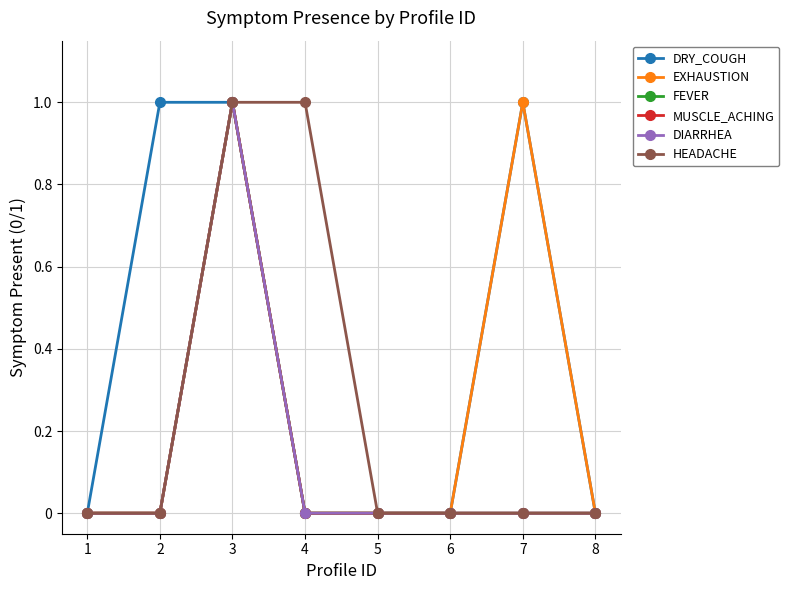

True or false: DRY_COUGH and EXHAUSTION cross at least once.

False